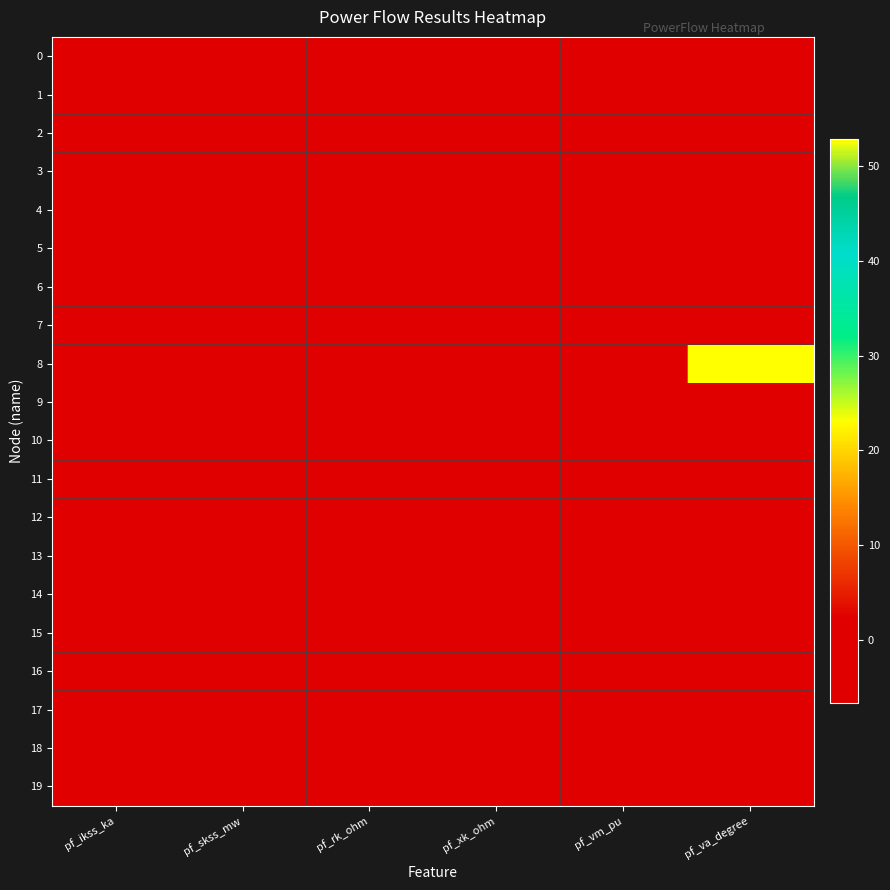

At pf_rk_ohm, list the series in order from smallest to largest.

0, 1, 2, 3, 4, 5, 6, 7, 9, 10, 11, 12, 13, 14, 15, 16, 17, 18, 19, 8